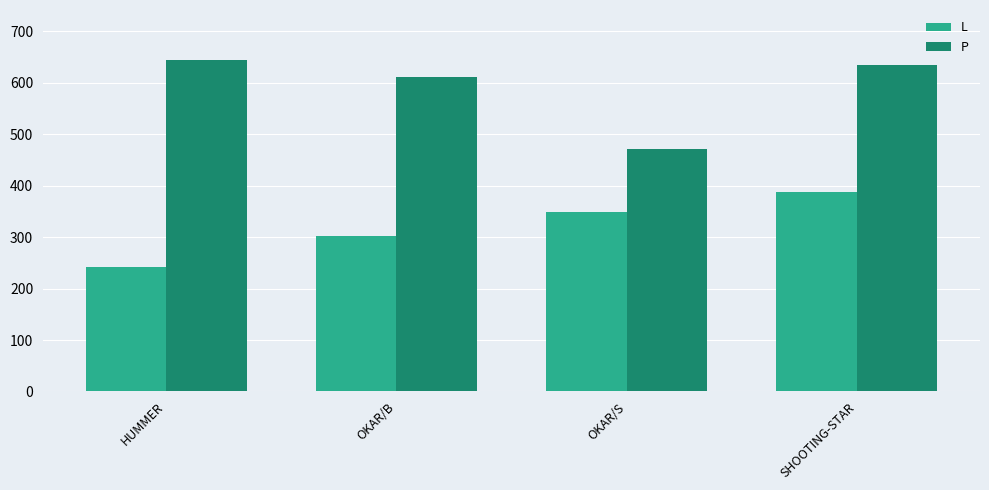

What is the difference between the highest and lowest values at SHOOTING-STAR?

247